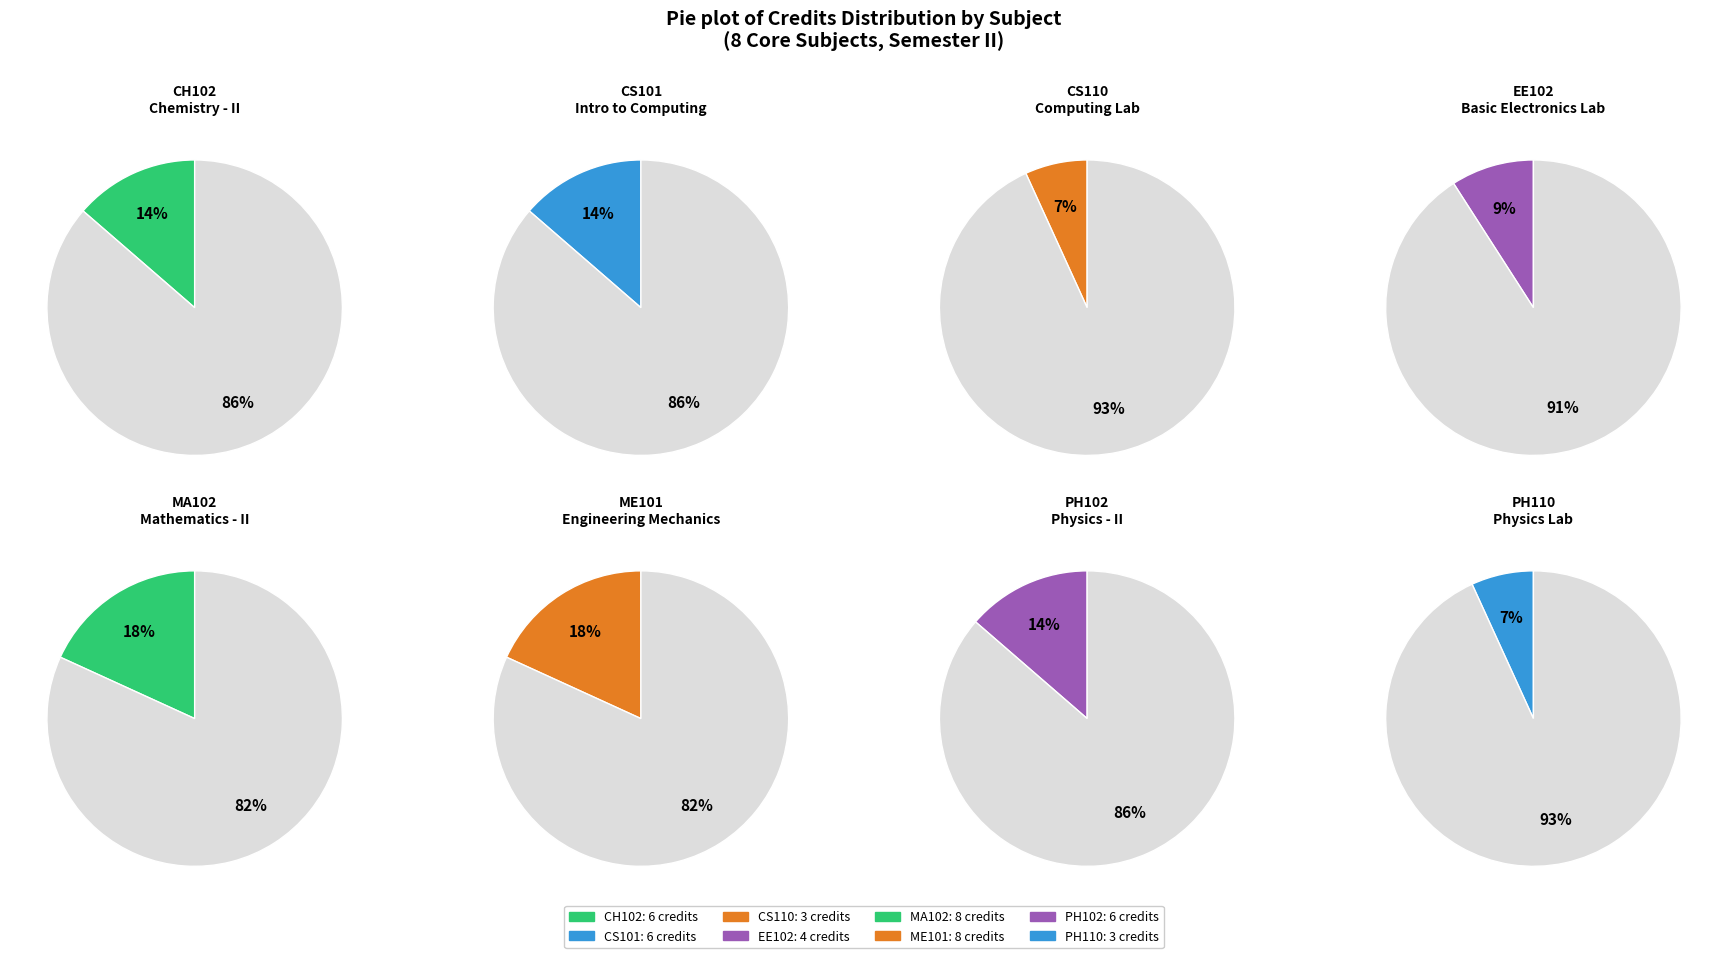

Is it true that PH102 is 14% of the pie?

True